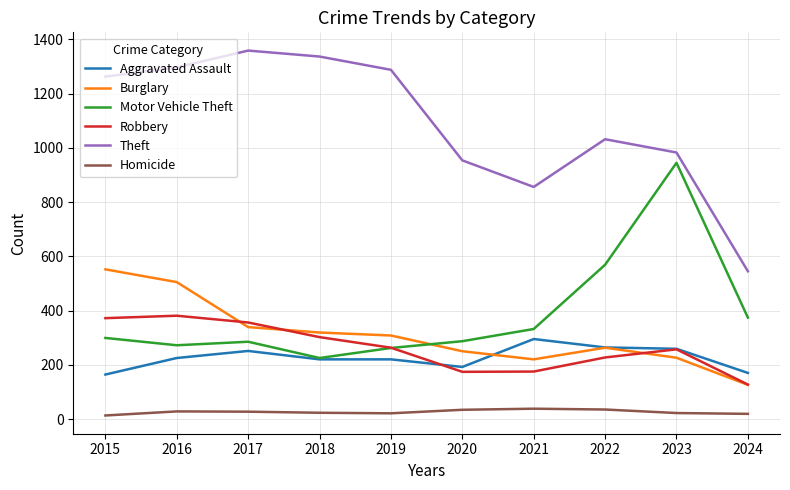

True or false: Burglary has a value of 250 at 2020.

True